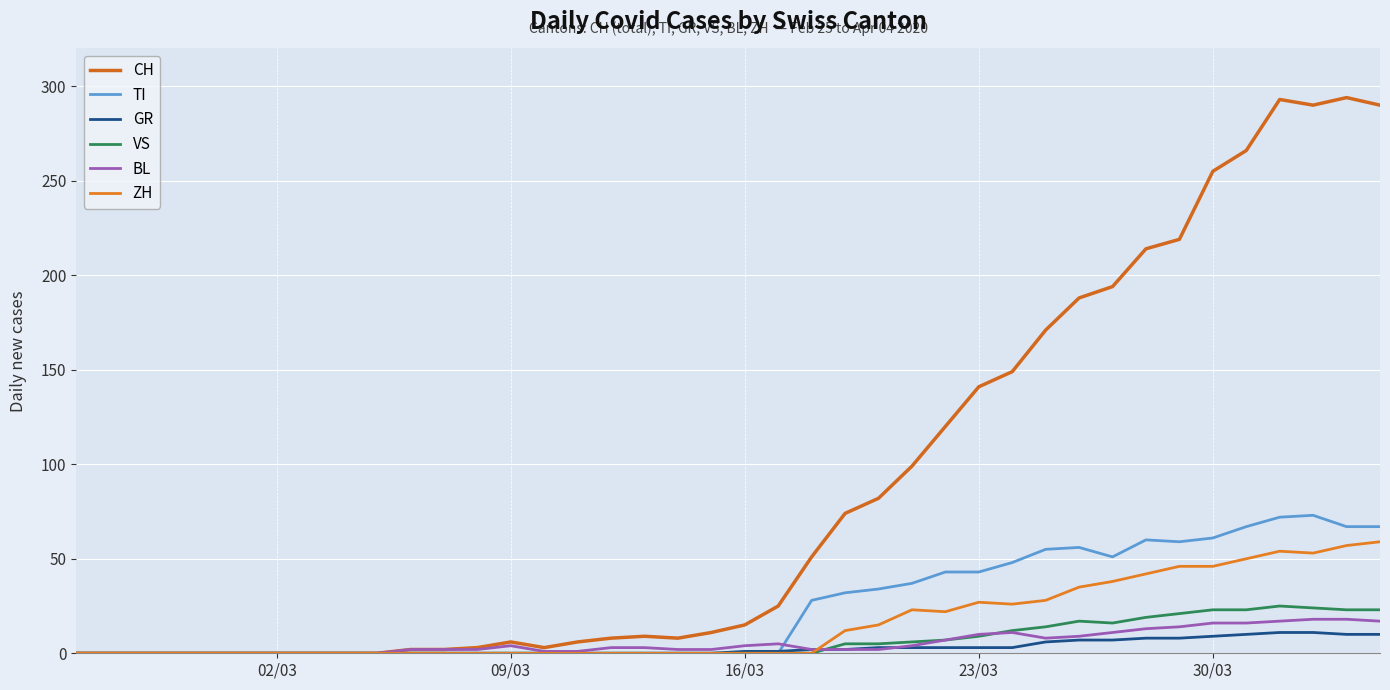

How many interior local valleys does the VS series have?

1